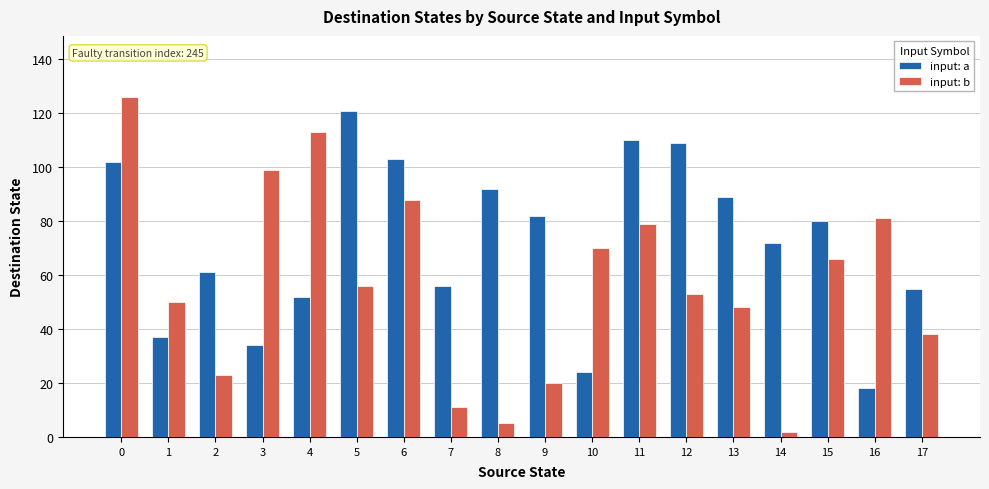

What is the difference between the second highest and minimum values in the input: b series?

111